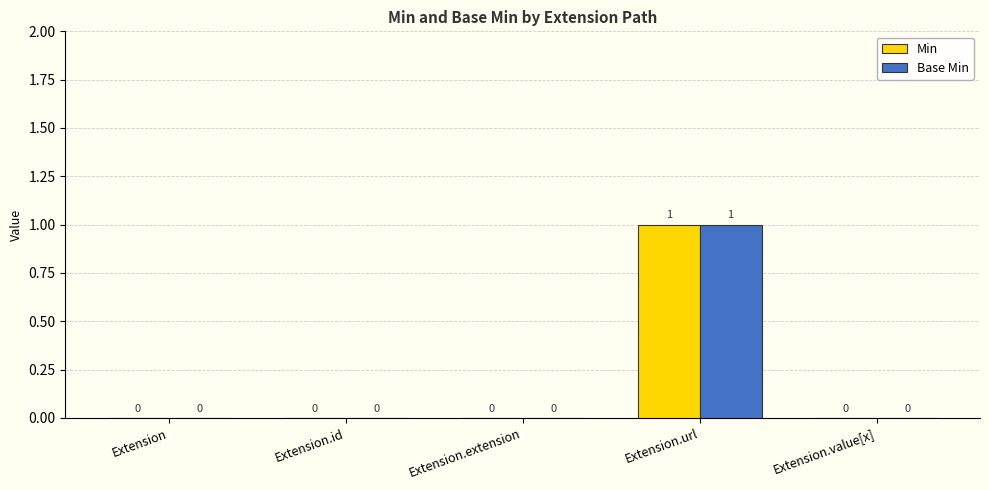

At which category does the chart reach its peak across all series?

Extension.url